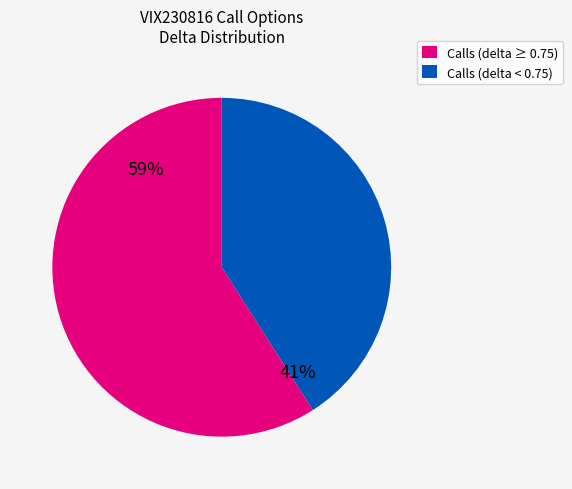

Is there a majority slice in this chart?

Yes